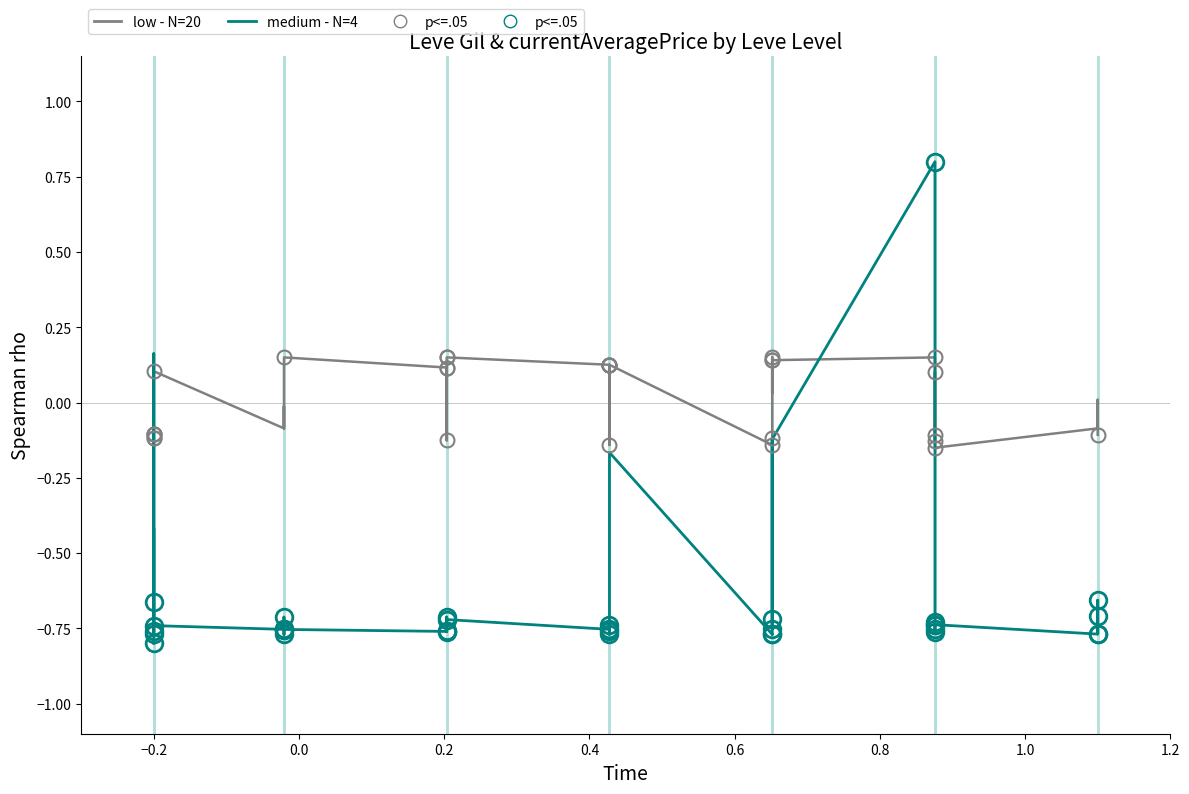

Is the value of medium - N=4 at 1.2 greater than the value of low - N=20 at 18?

No